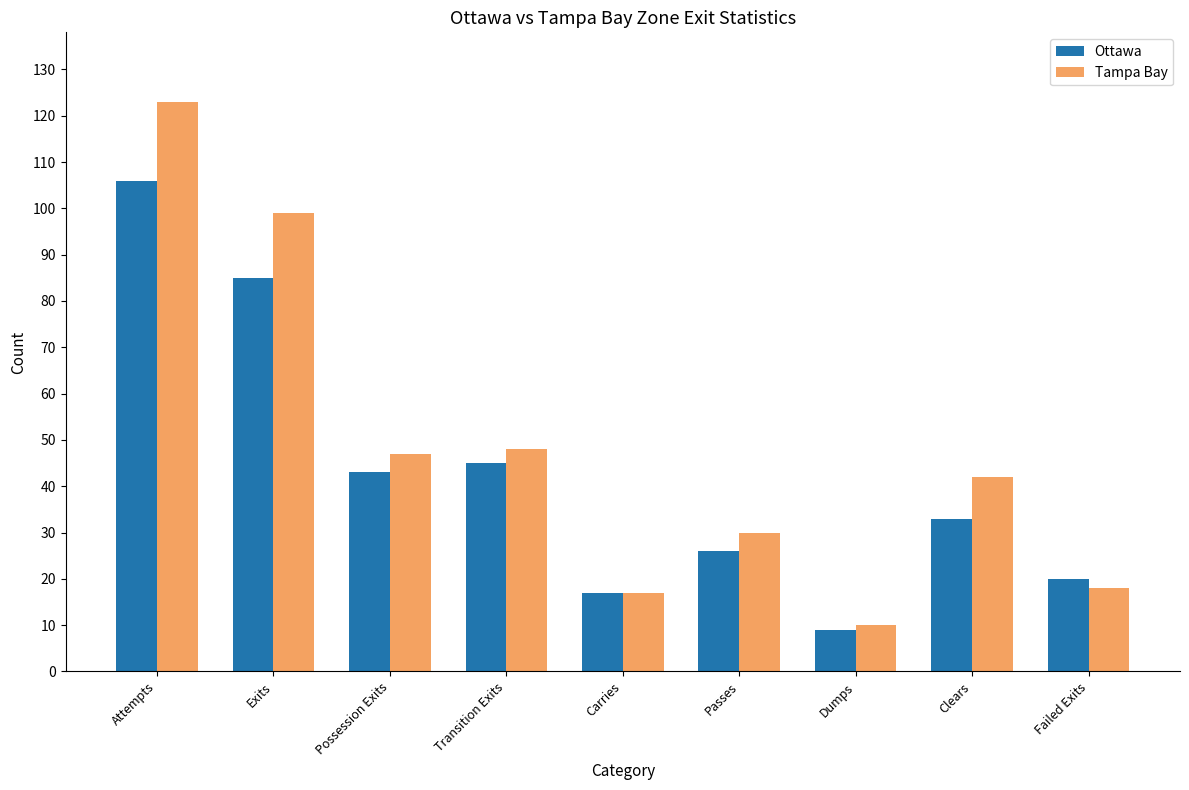

What is the minimum value for Tampa Bay?

10